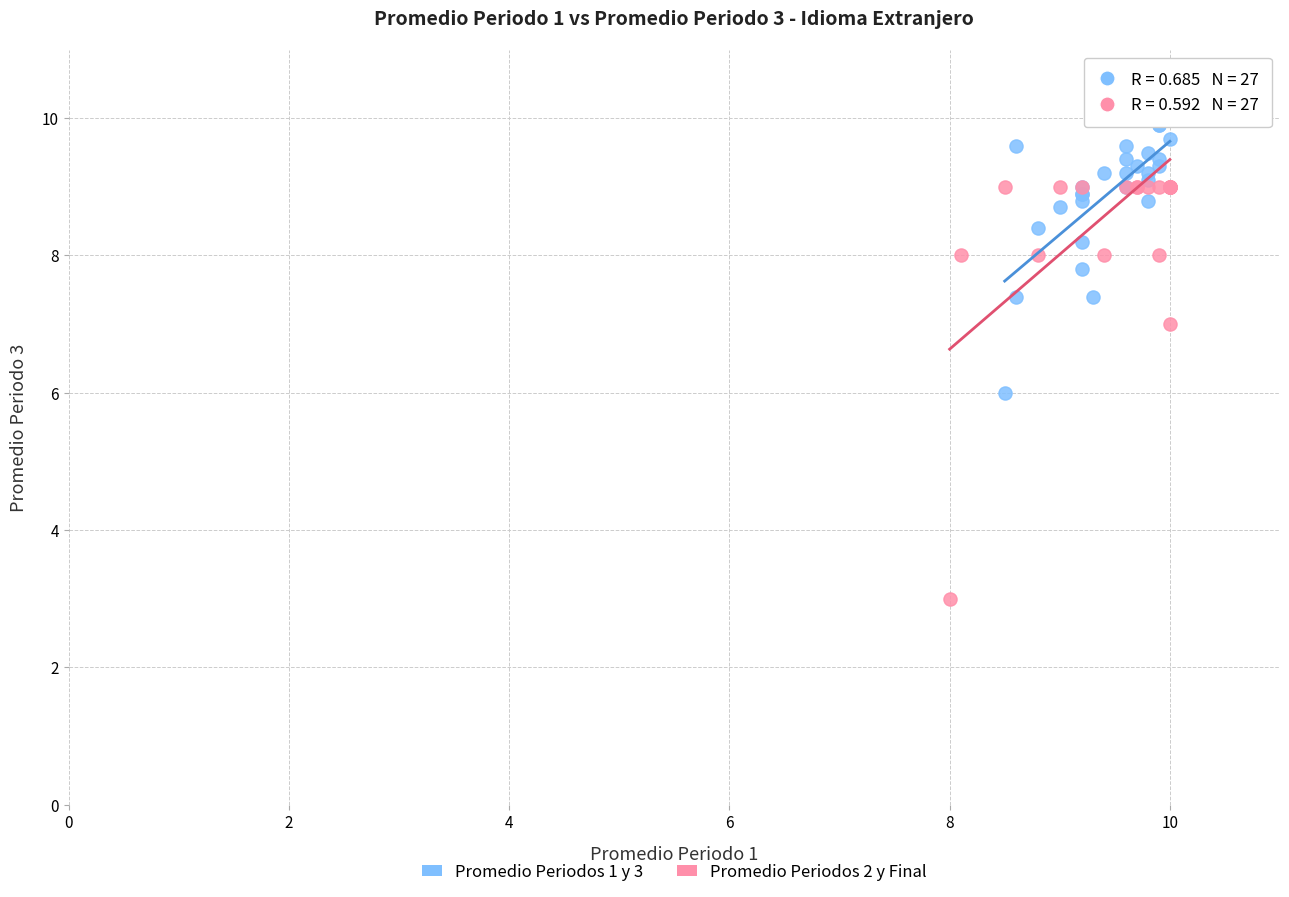

Which series has the largest Y range (max minus min)?

Promedio Periodos 2 y Final